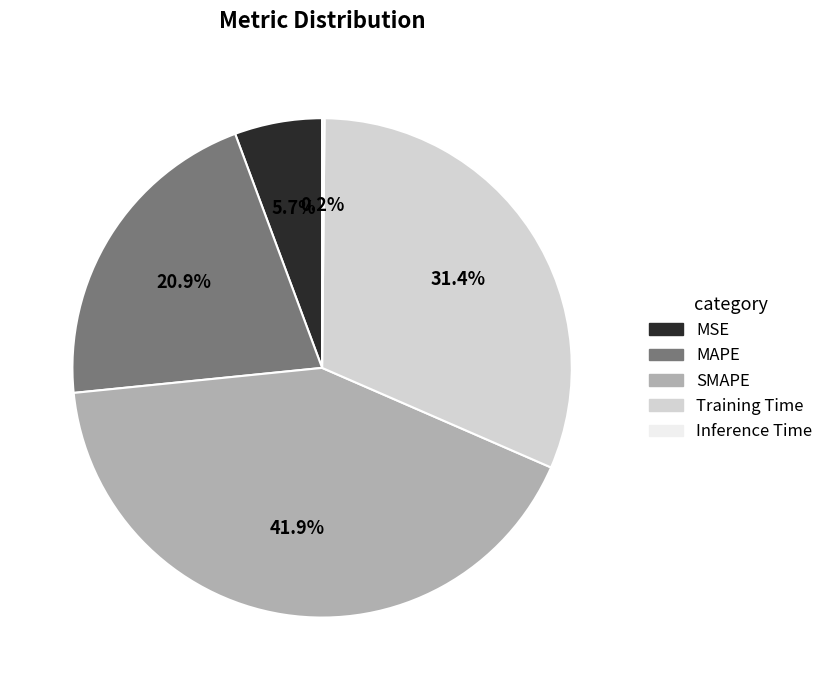

To the nearest percent, what is the average slice percentage?

20%